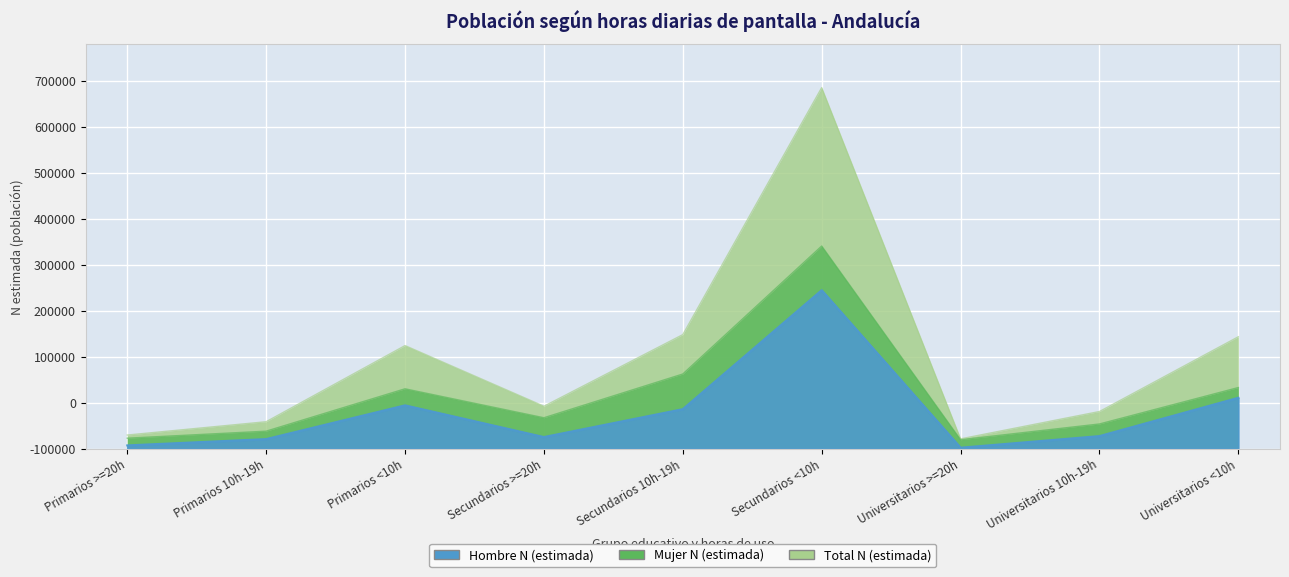

True or false: Total N (estimada) and Hombre N (estimada) intersect in this chart.

False